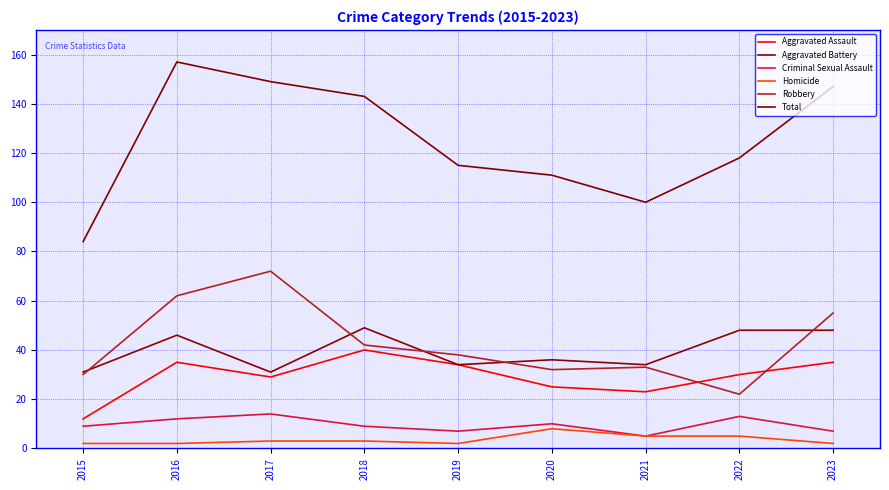

At how many categories does at least one series exceed 68?

9